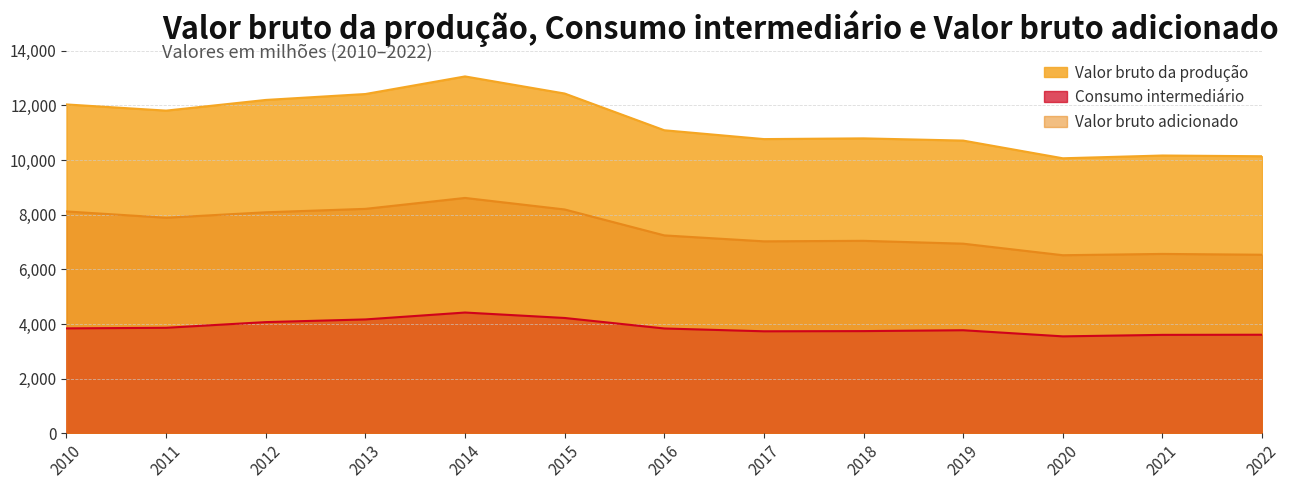

What is the total value across all series at 2010?

23974.4